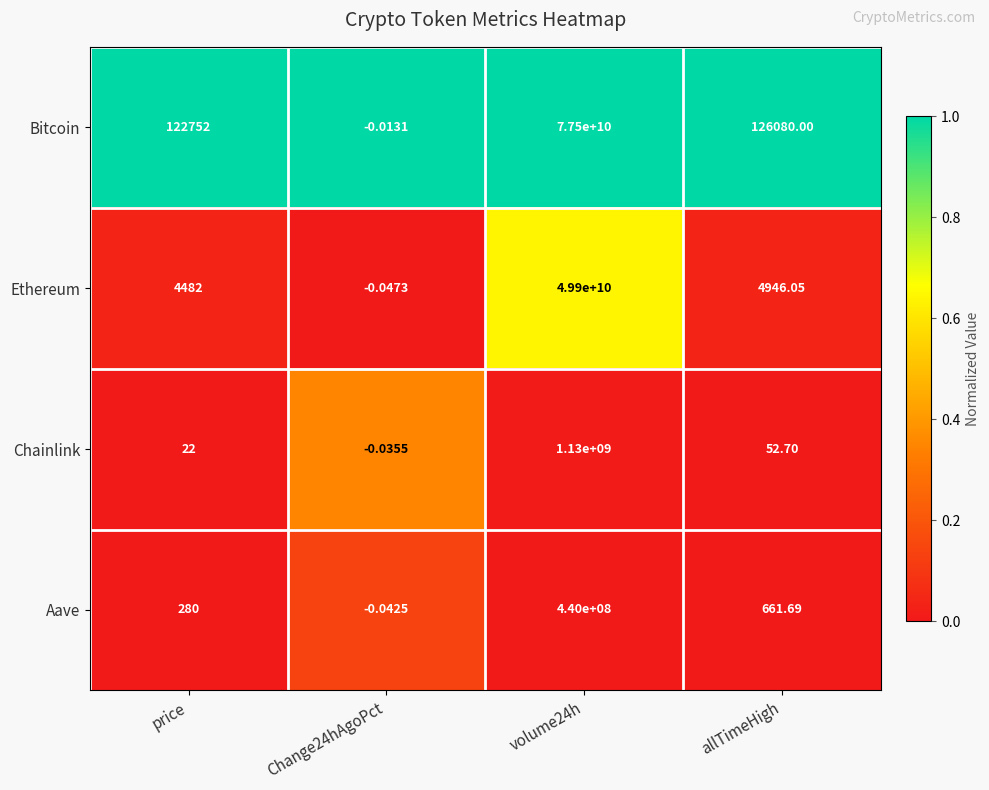

At which category is the sum across all series the highest?

volume24h